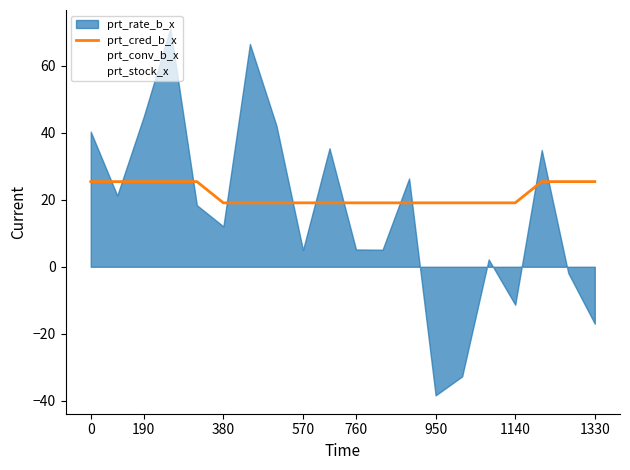

The value of prt_cred_b_x at 190 is 34.4. True or false?

False